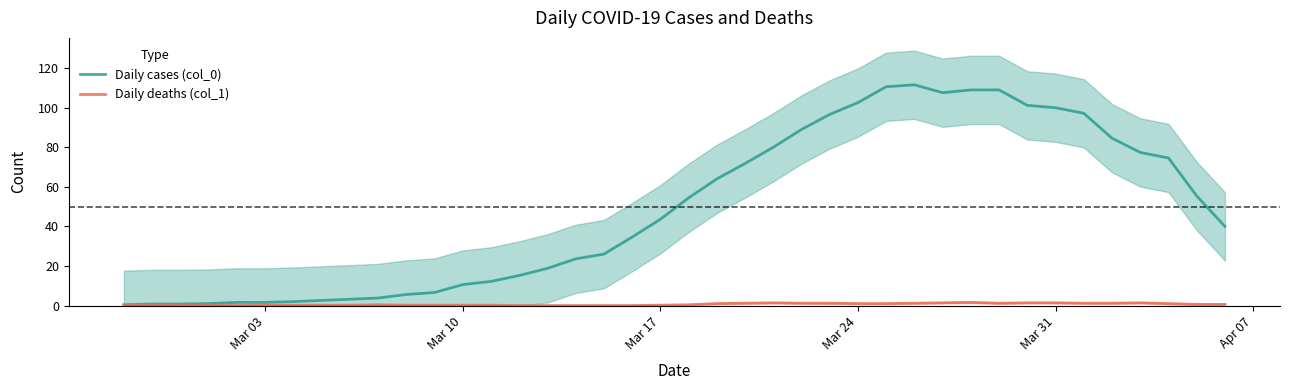

How many interior local peaks does the Daily deaths (col_1) series have?

4